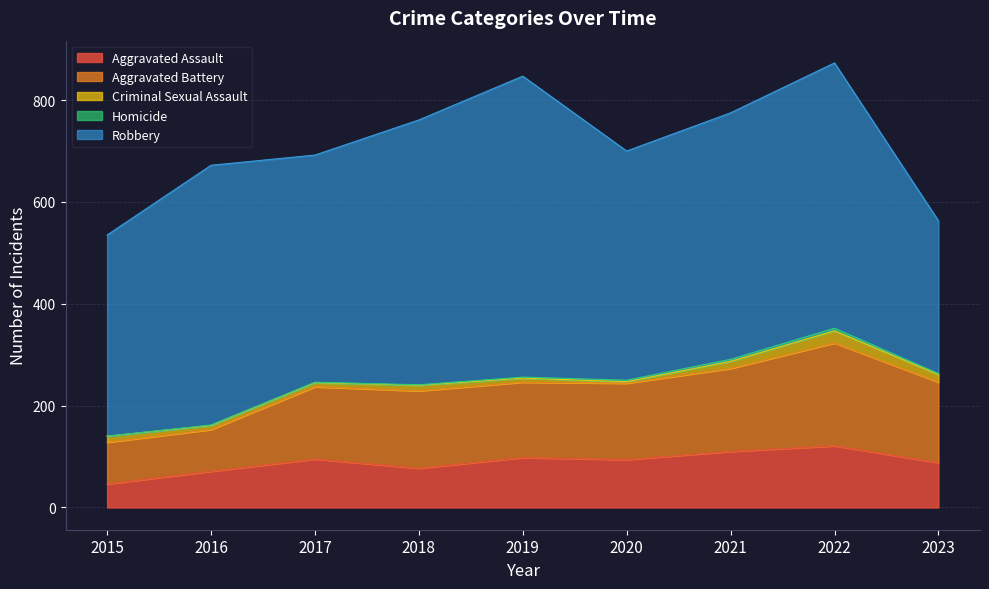

The Aggravated Assault series shows 13 at 2015. True or false?

False